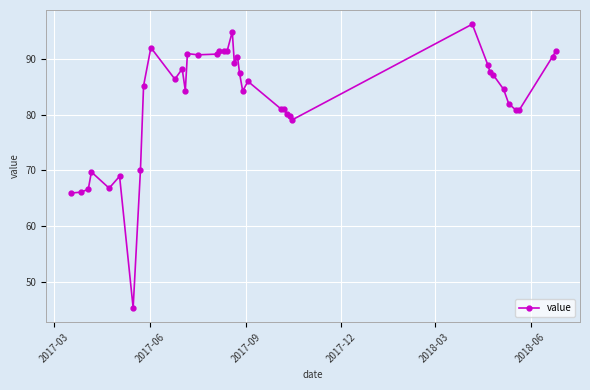

What is the minimum value shown in the chart?

45.3